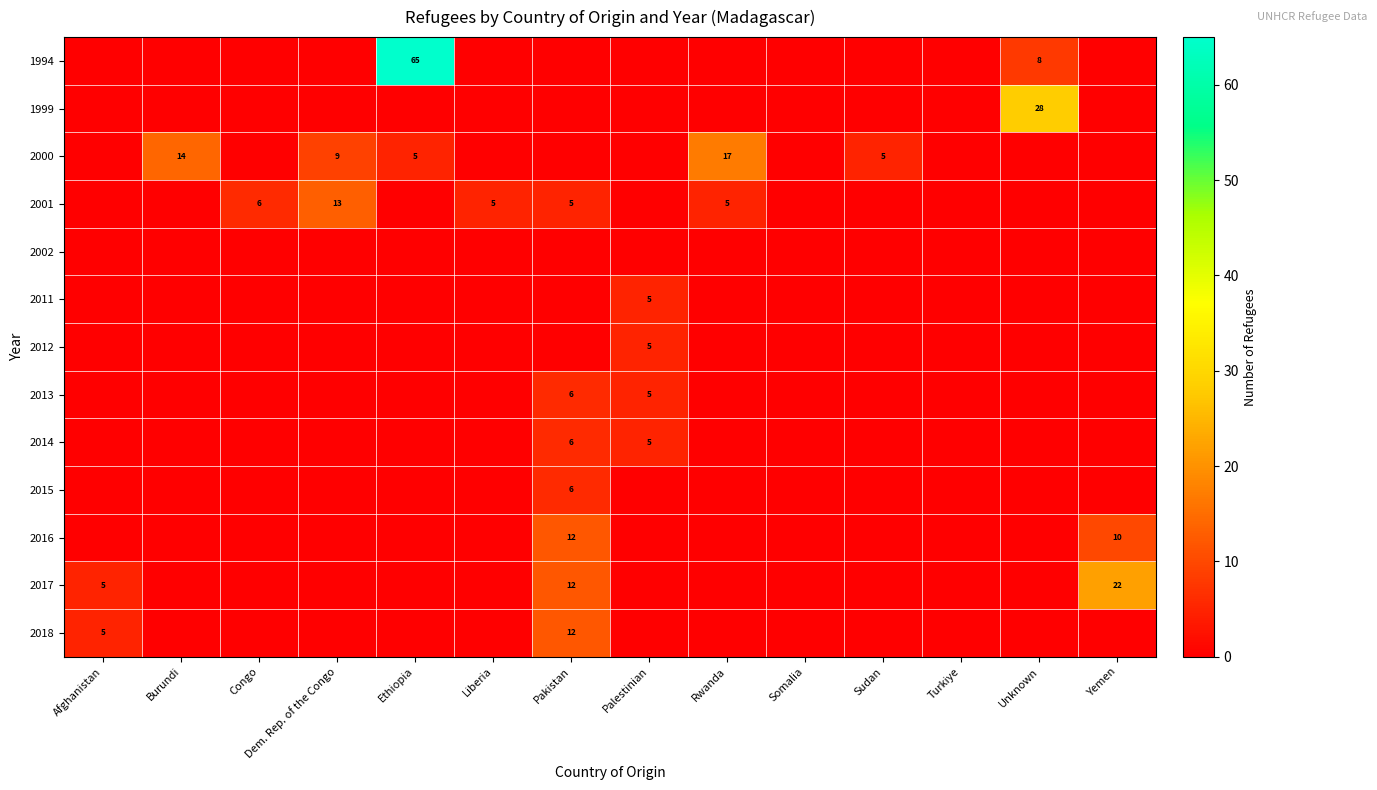

At which category does the chart reach its peak across all series?

Ethiopia